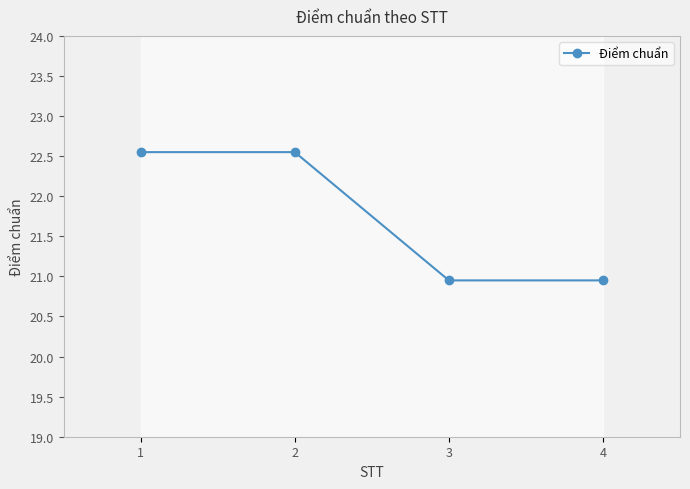

What is the ratio of the value at 1 to the value at 4?

1.1